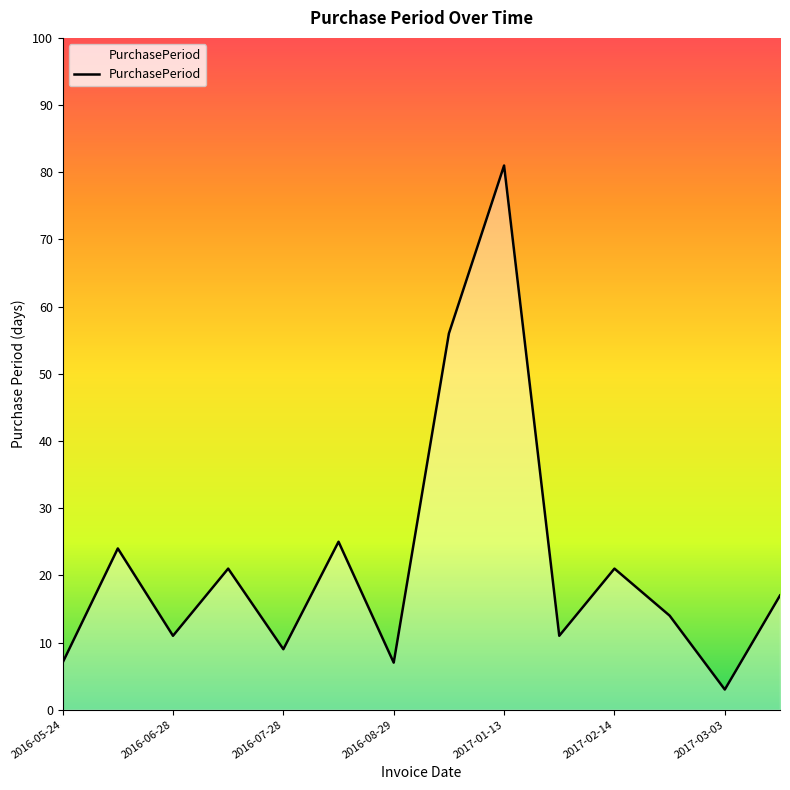

Reading left to right, list all the values displayed in this chart.

7	24	11	21	9	25	7	56	81	11	21	14	3	17